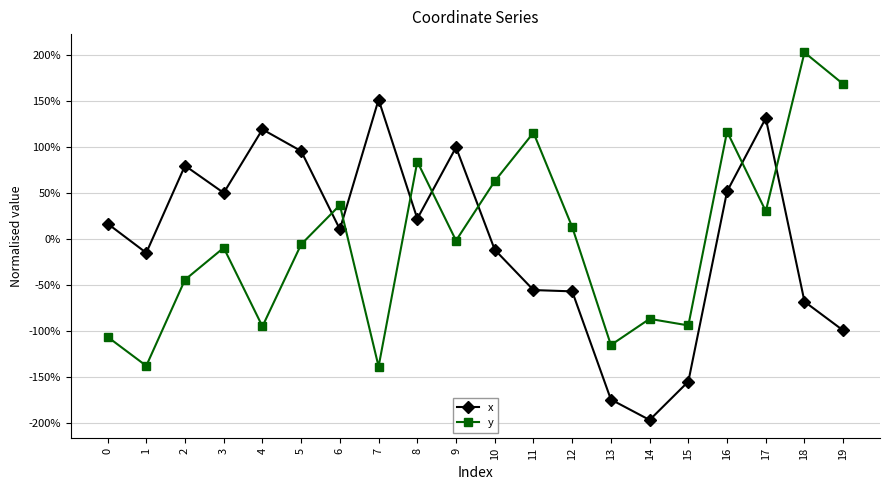

How many values in the x series exceed 16?

10